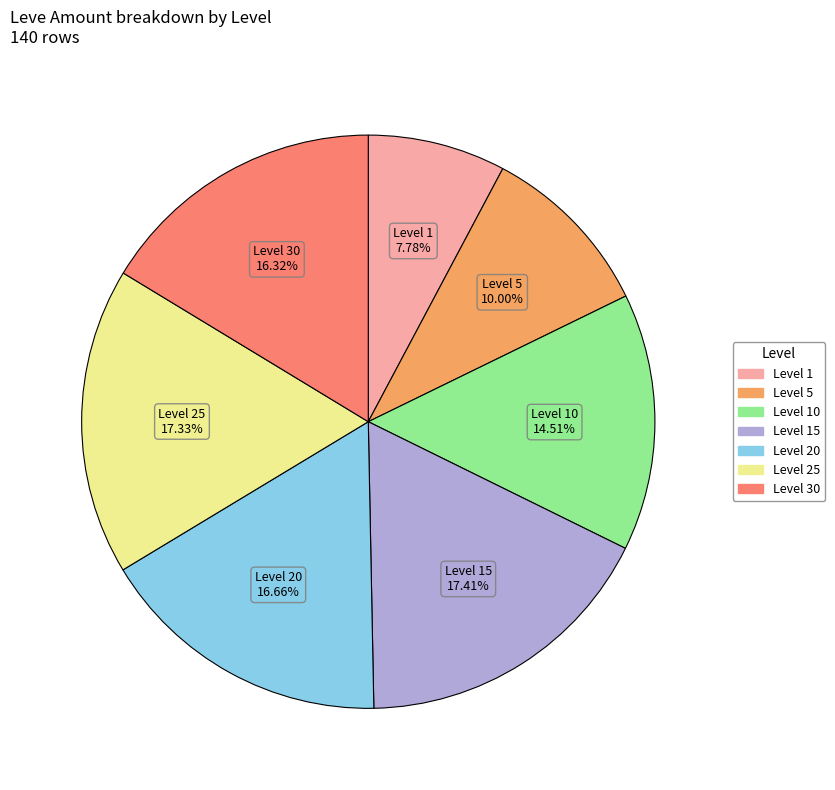

How many slices are in this pie chart?

7